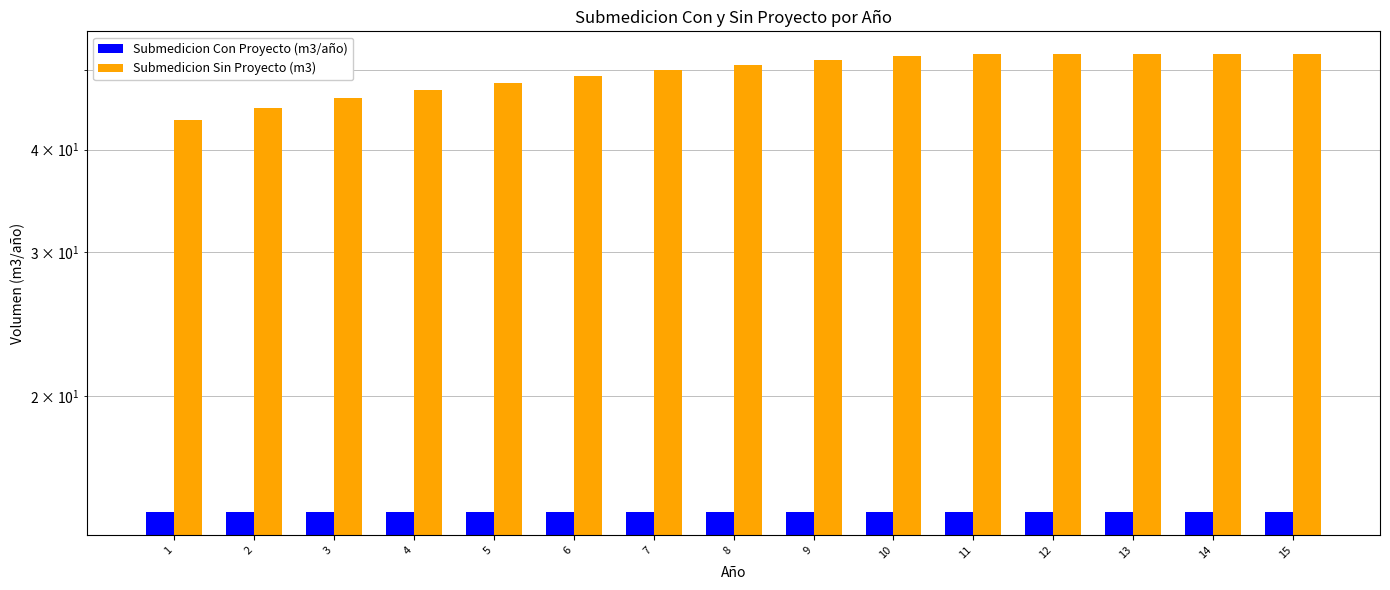

Is it true that Submedicion Con Proyecto (m3/año) equals 23.8 at 7?

False